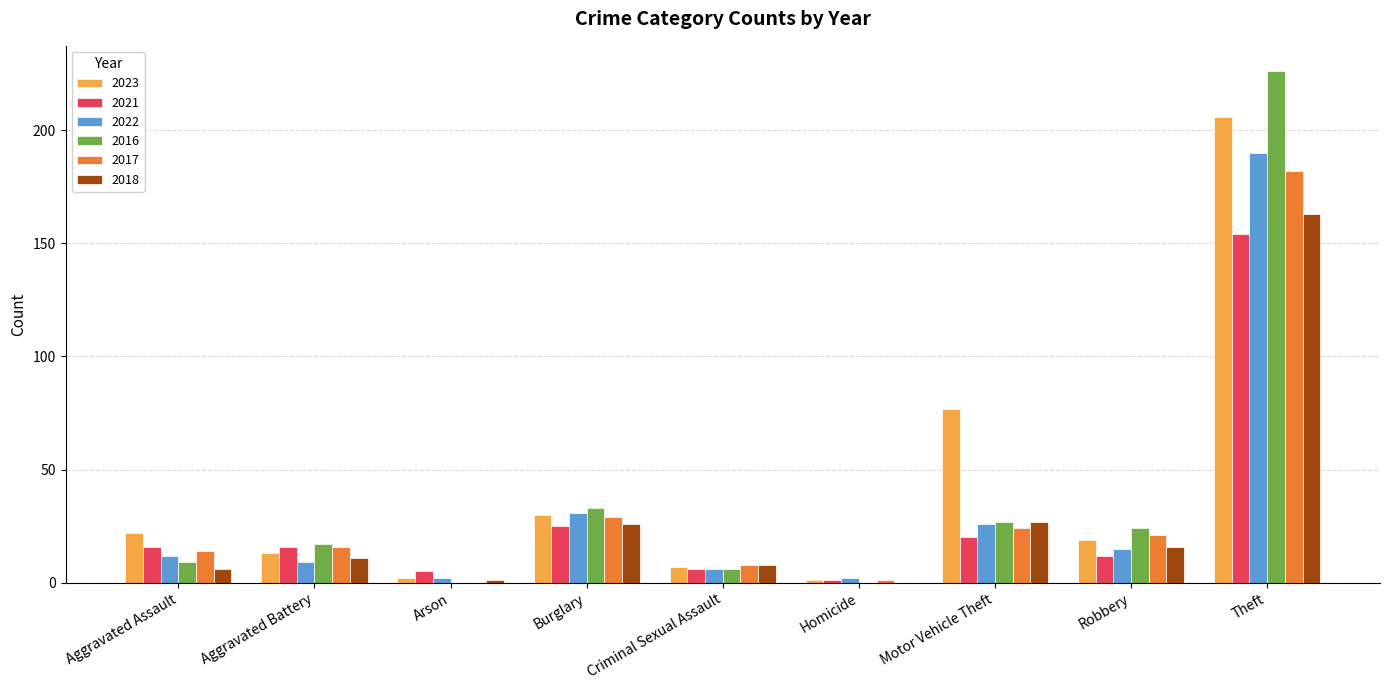

What is the average value of the 2022 series?

33